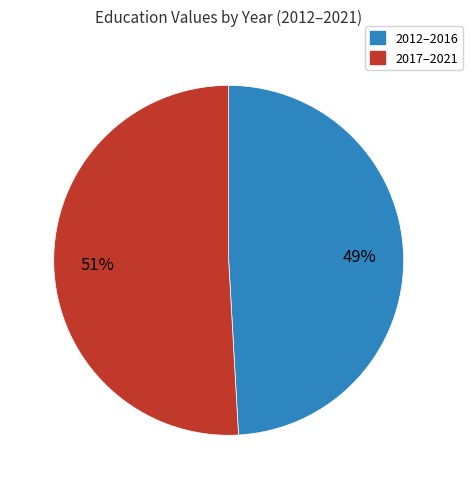

What percentage is the 2017–2021 slice, to the nearest percent?

51%